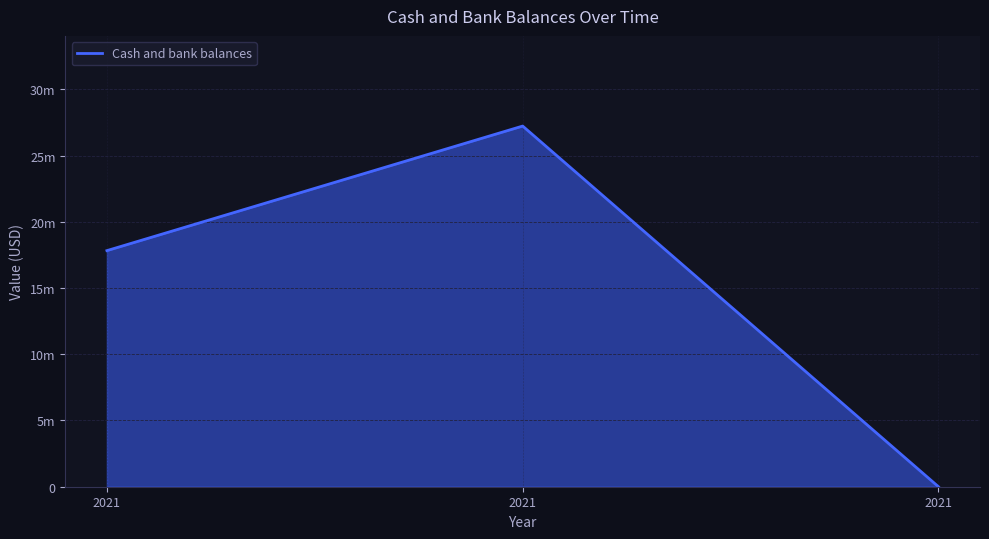

Where does the data first go above 17825903?

2021